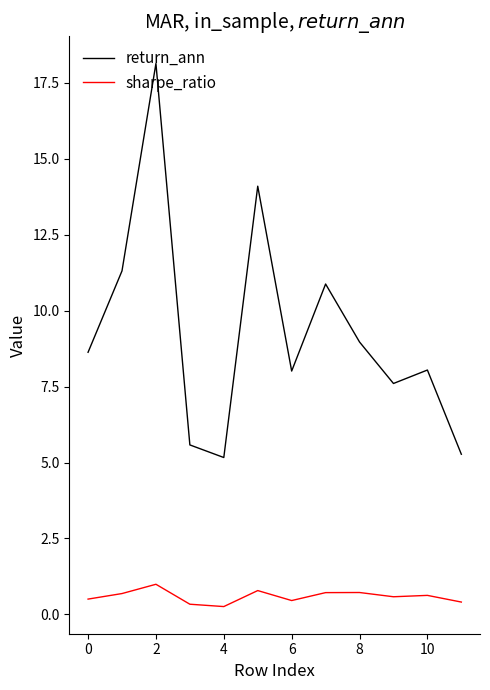

What is the greatest value displayed?

18.1